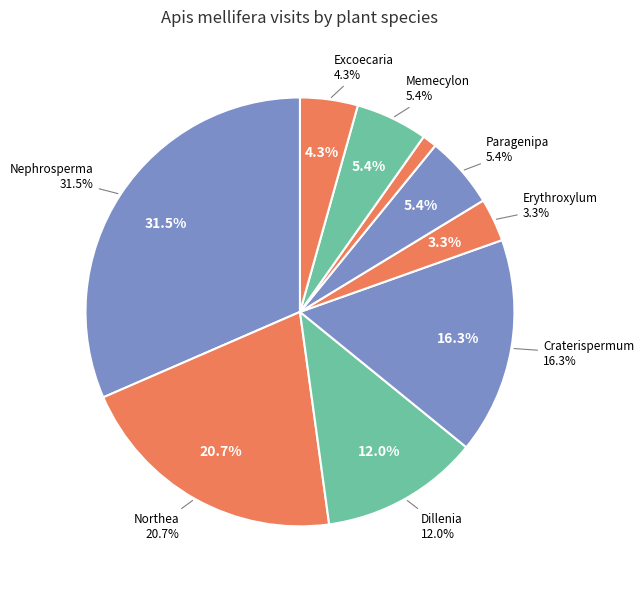

To the nearest percent, what portion does Dillenia ferruginea represent?

12%